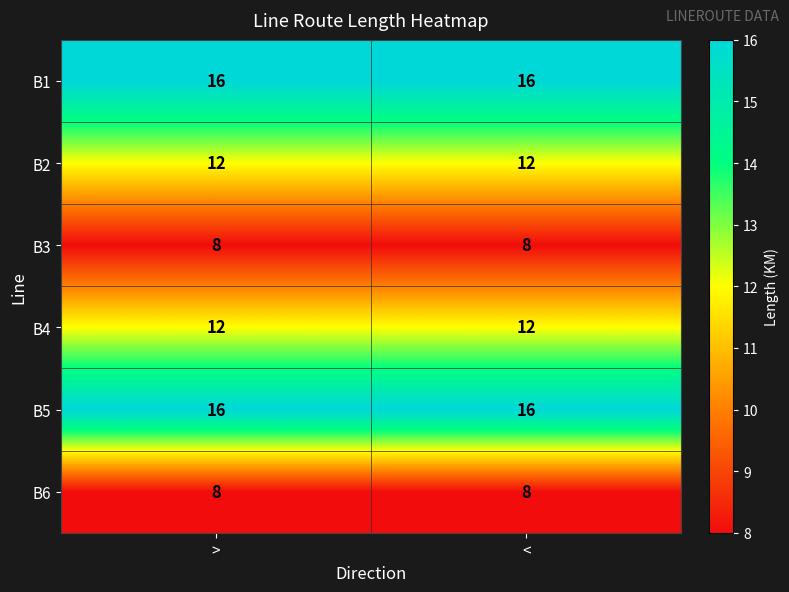

What is the smallest value displayed?

8